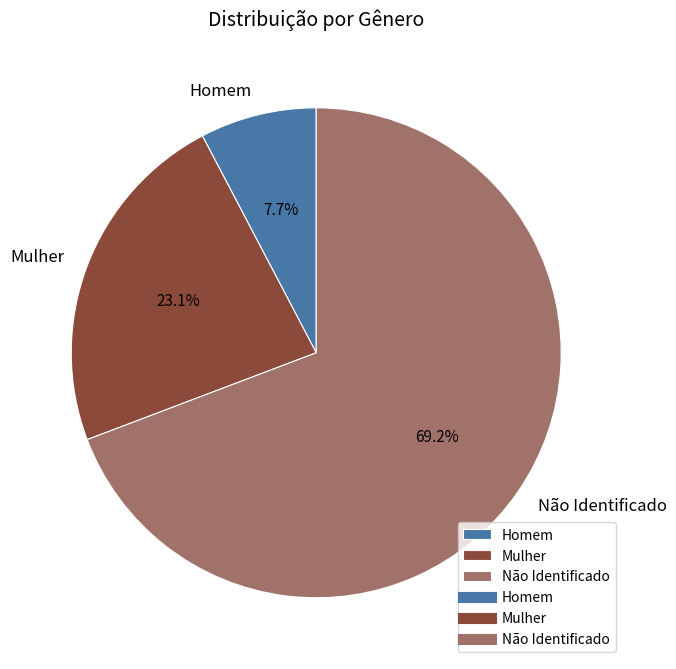

What is the ratio of the value at Homem to the value at Mulher?

0.3